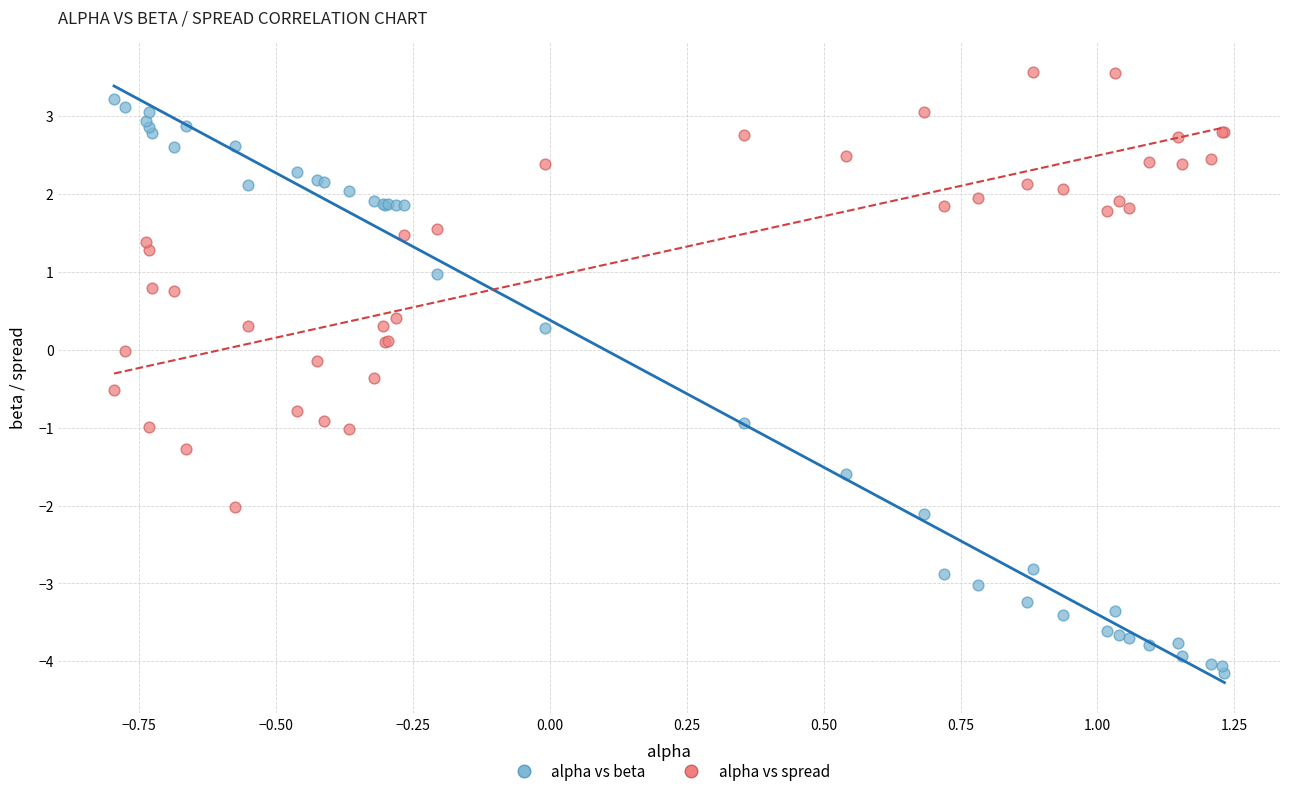

Which series has the largest Y range (max minus min)?

alpha vs beta